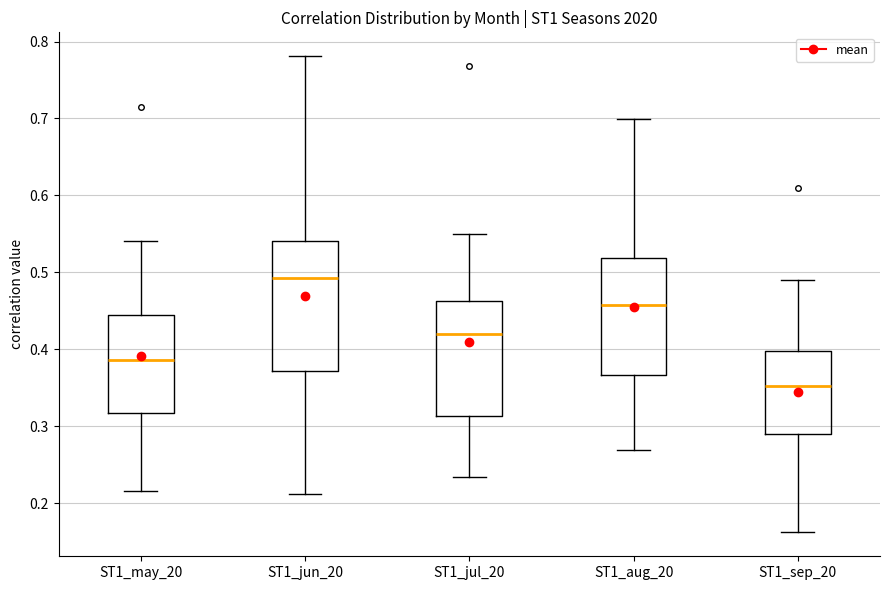

Reading left to right, transcribe this box plot: for each box, give where its median line is, the range the box spans, and where its two whiskers end, as read against the y-axis. The values are not printed on the chart, so give them approximately, as read against the axis.

ST1_may_20: median 0.39, box 0.32 to 0.44, whiskers 0.22 to 0.54
ST1_jun_20: median 0.49, box 0.37 to 0.54, whiskers 0.21 to 0.78
ST1_jul_20: median 0.42, box 0.31 to 0.46, whiskers 0.23 to 0.55
ST1_aug_20: median 0.46, box 0.37 to 0.52, whiskers 0.27 to 0.70
ST1_sep_20: median 0.35, box 0.29 to 0.40, whiskers 0.16 to 0.49